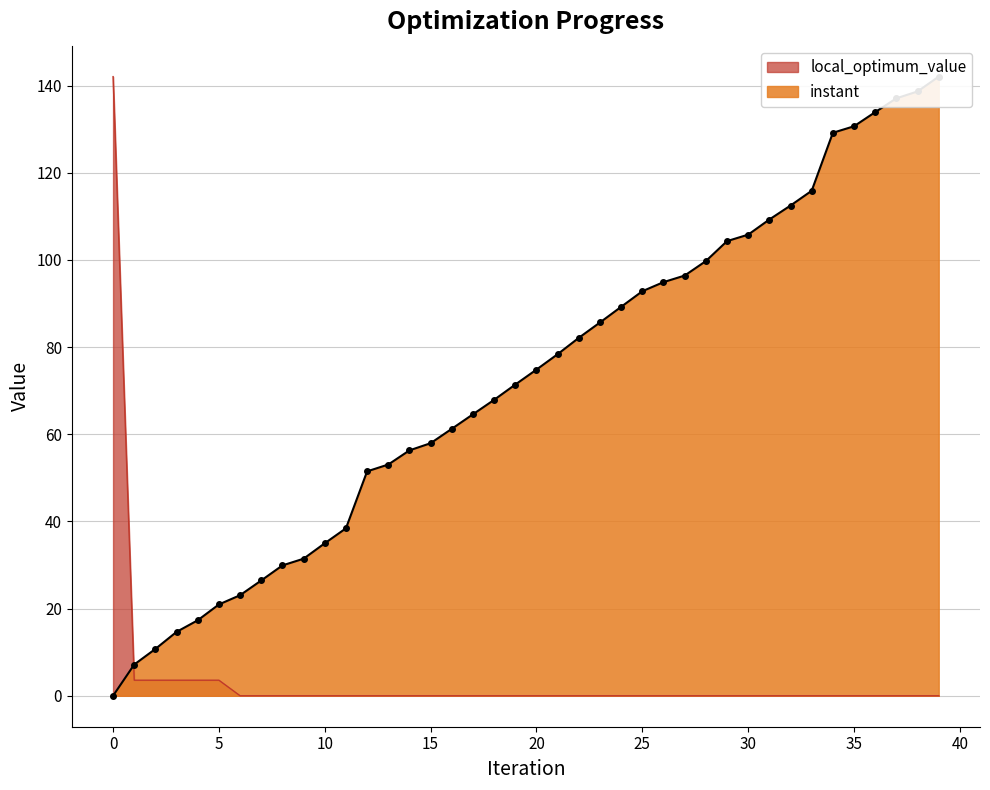

What is the value of the instant point at the 5th from the left?

17.3